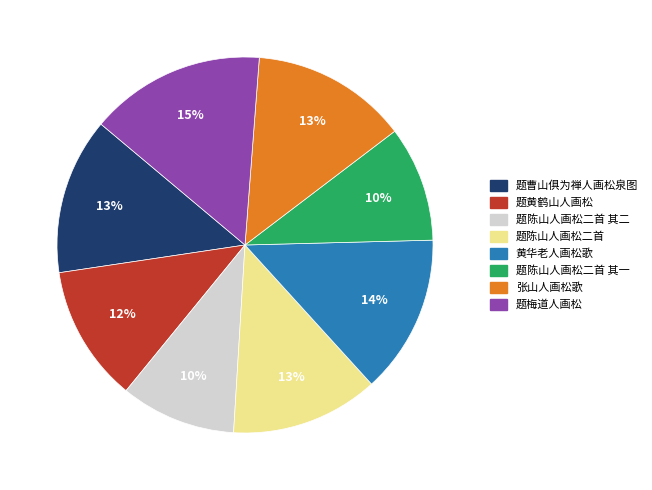

Is 黄华老人画松歌 the majority of the pie?

No